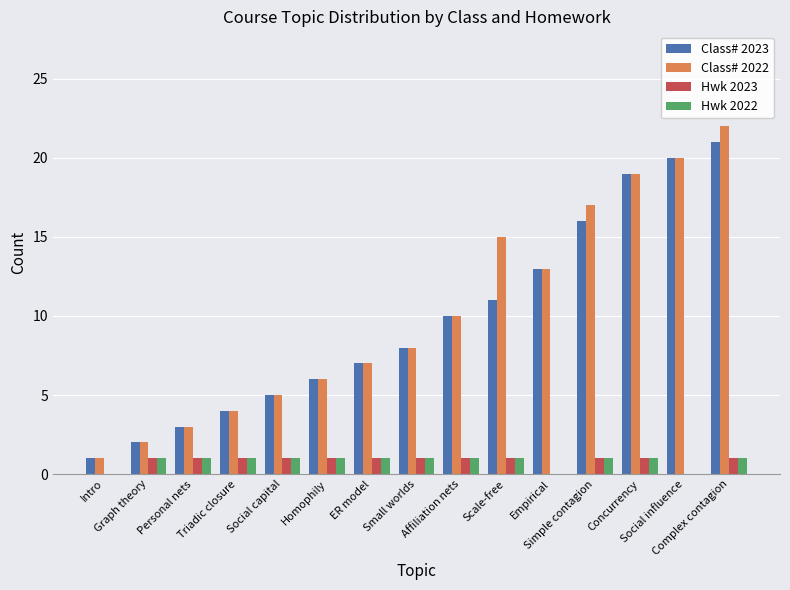

How many data points does each series have?

15